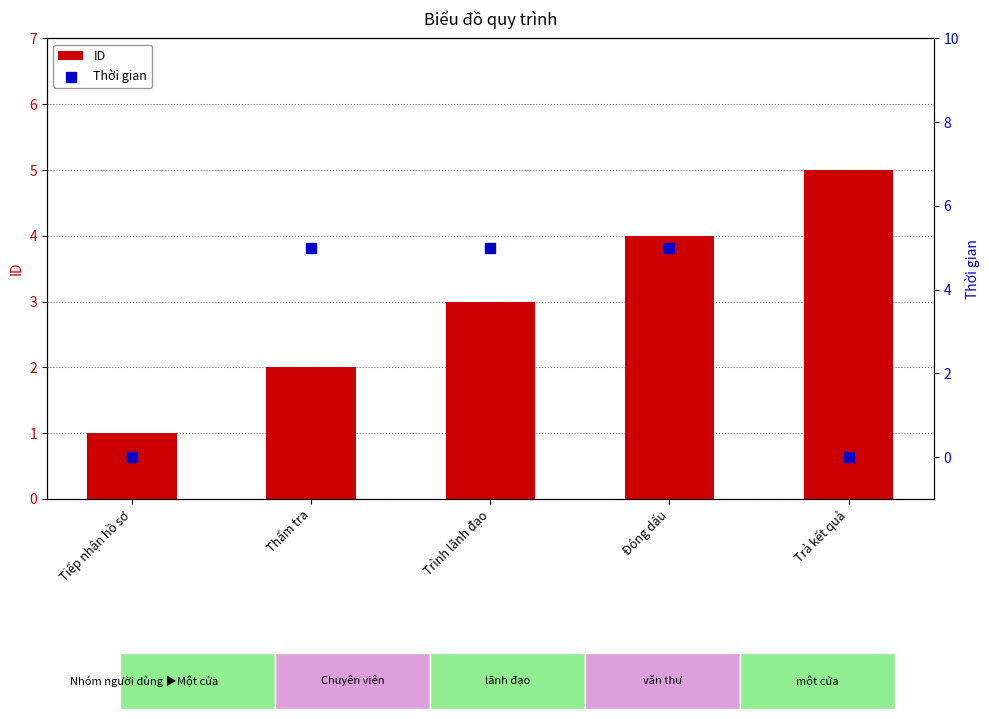

Which series has the largest total across all categories?

ID